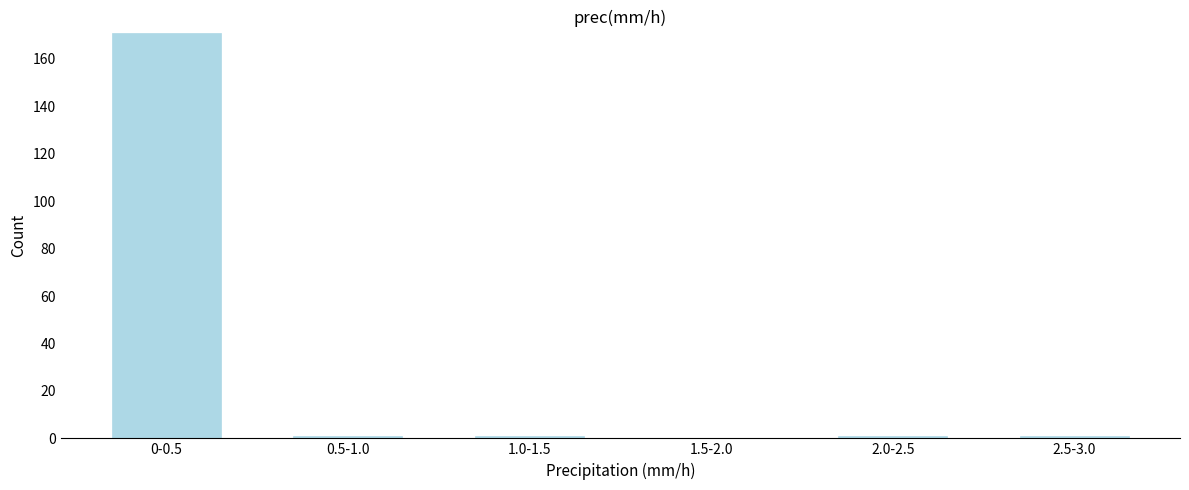

Reading left to right, list all the values displayed in this chart.

0-0.5=171	0.5-1.0=1	1.0-1.5=1	1.5-2.0=0	2.0-2.5=1	2.5-3.0=1